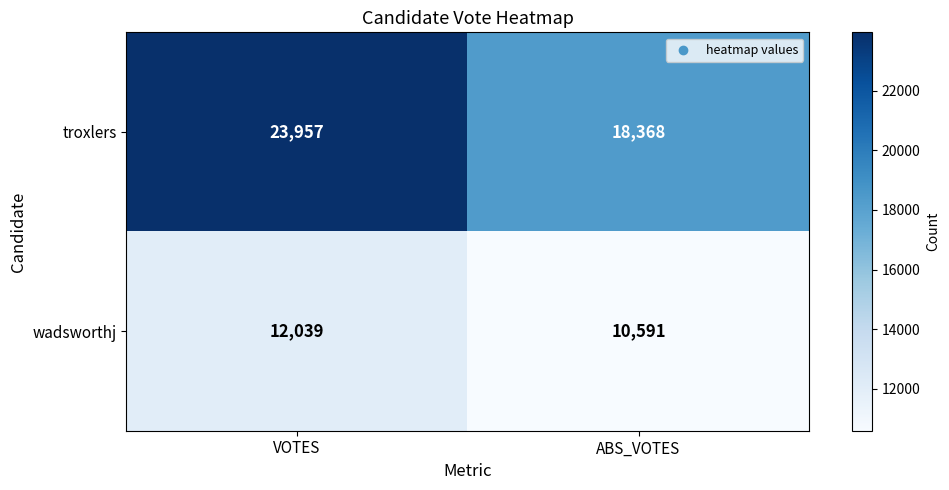

How many categories are shown in the chart?

2